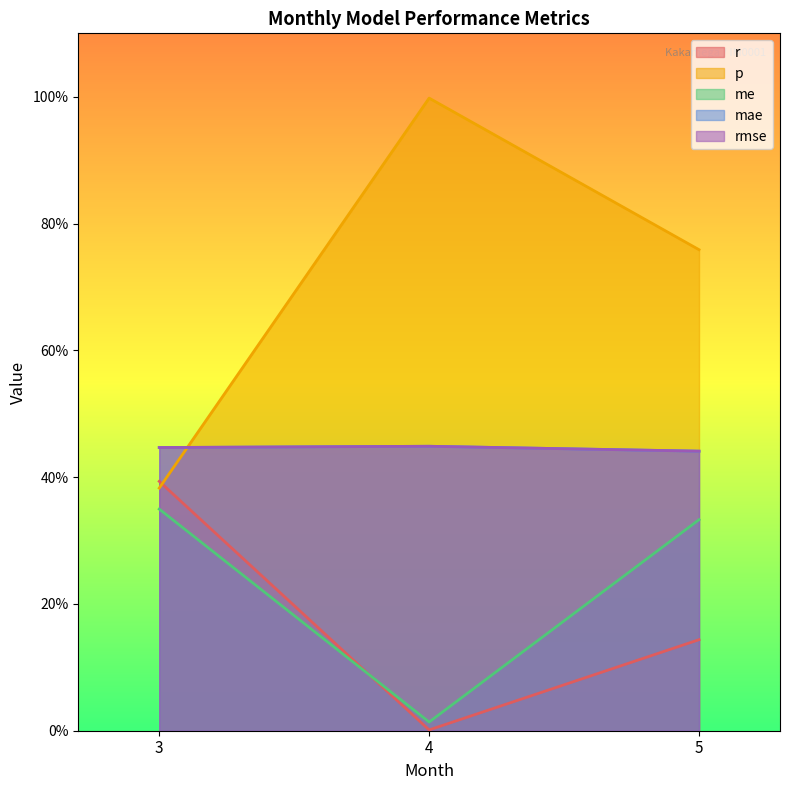

What is the greatest value displayed?

1.0